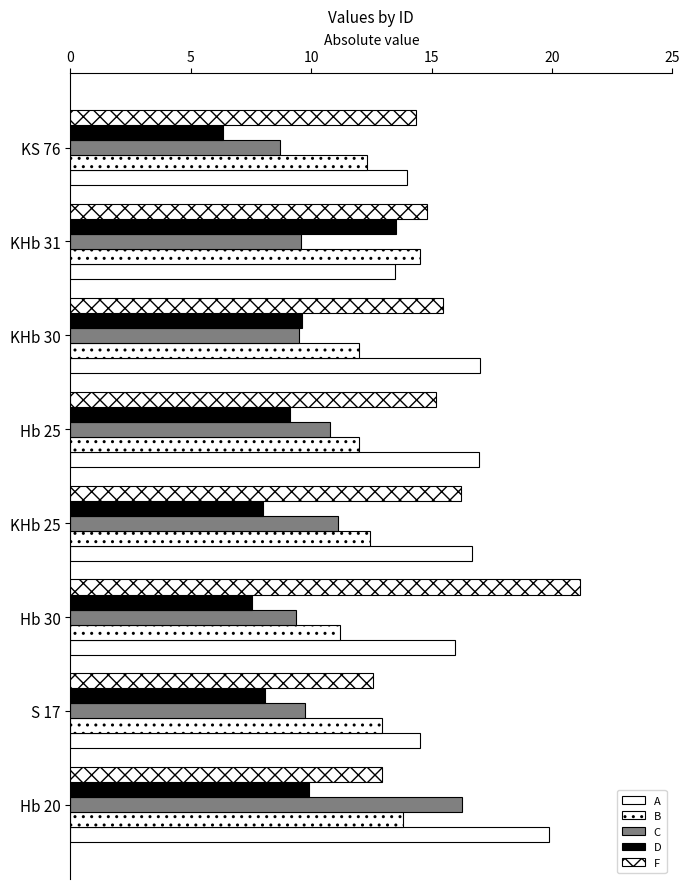

What is the difference between the second highest and second lowest values in the A series?

3.0